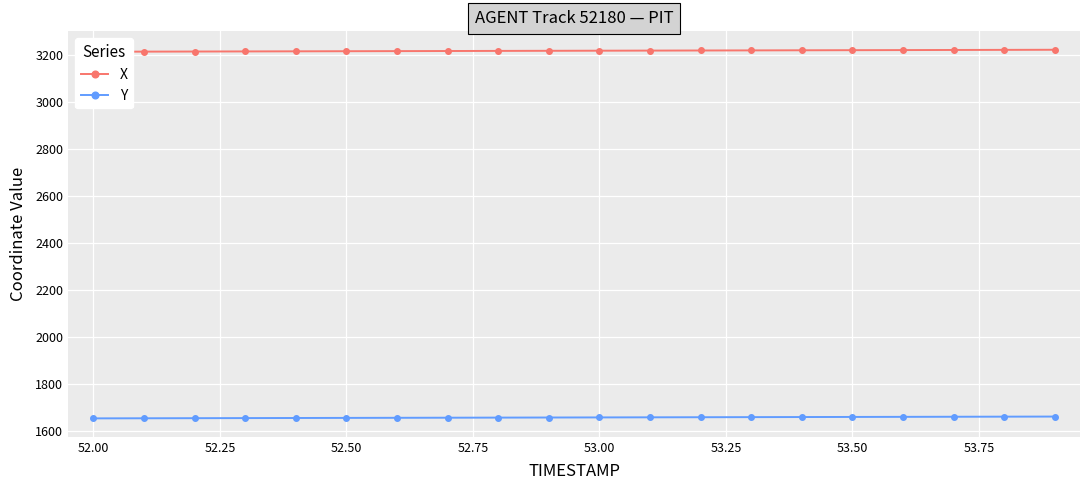

What is the highest value of the Y series?

1660.3